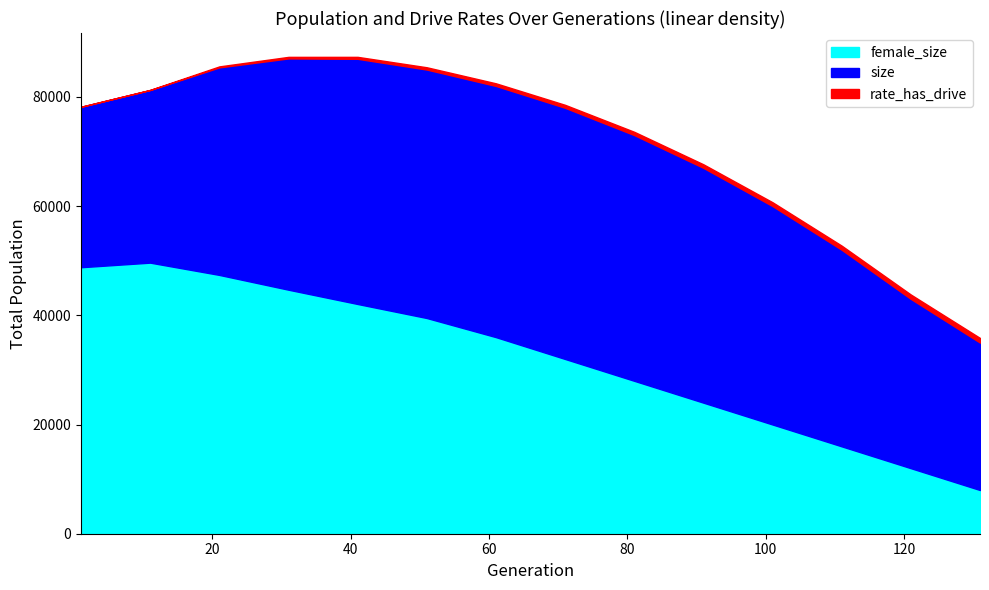

Does the chart have visible grid lines?

No